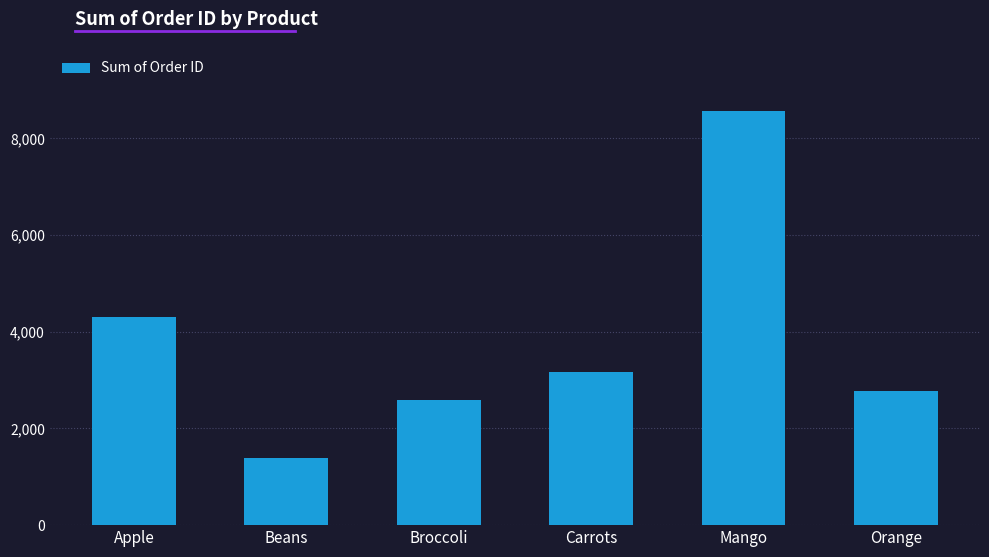

At which label does the data first exceed 3174?

Apple